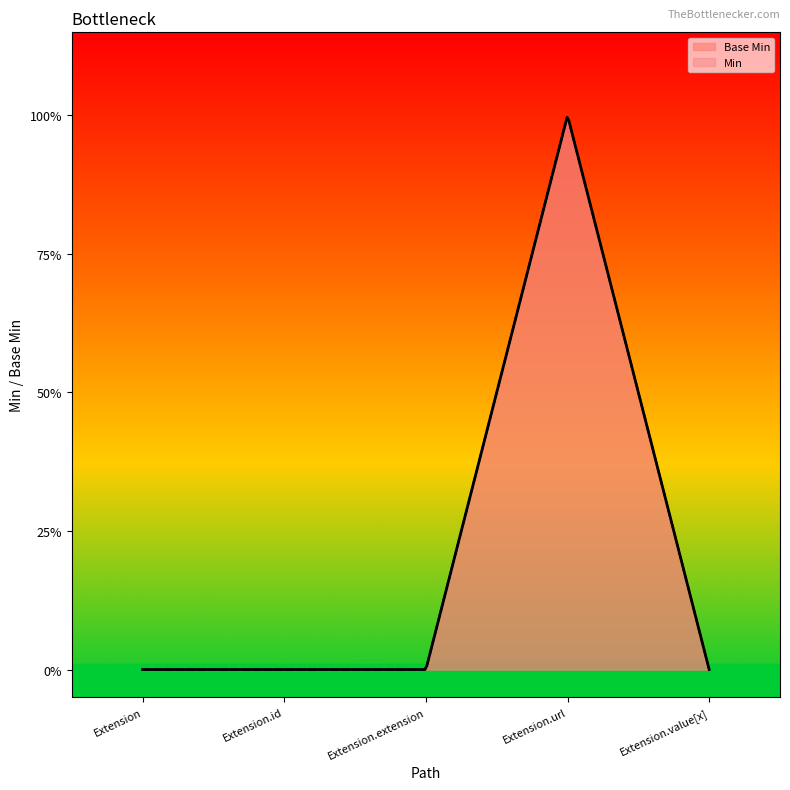

How many values are between 0 and 1?

5